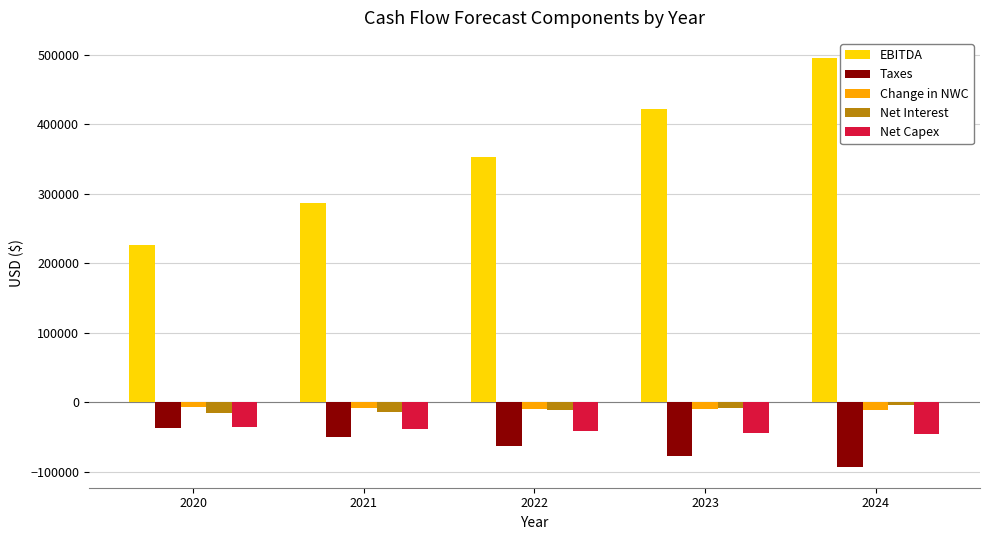

How many values in the Net Interest series exceed -11255?

2